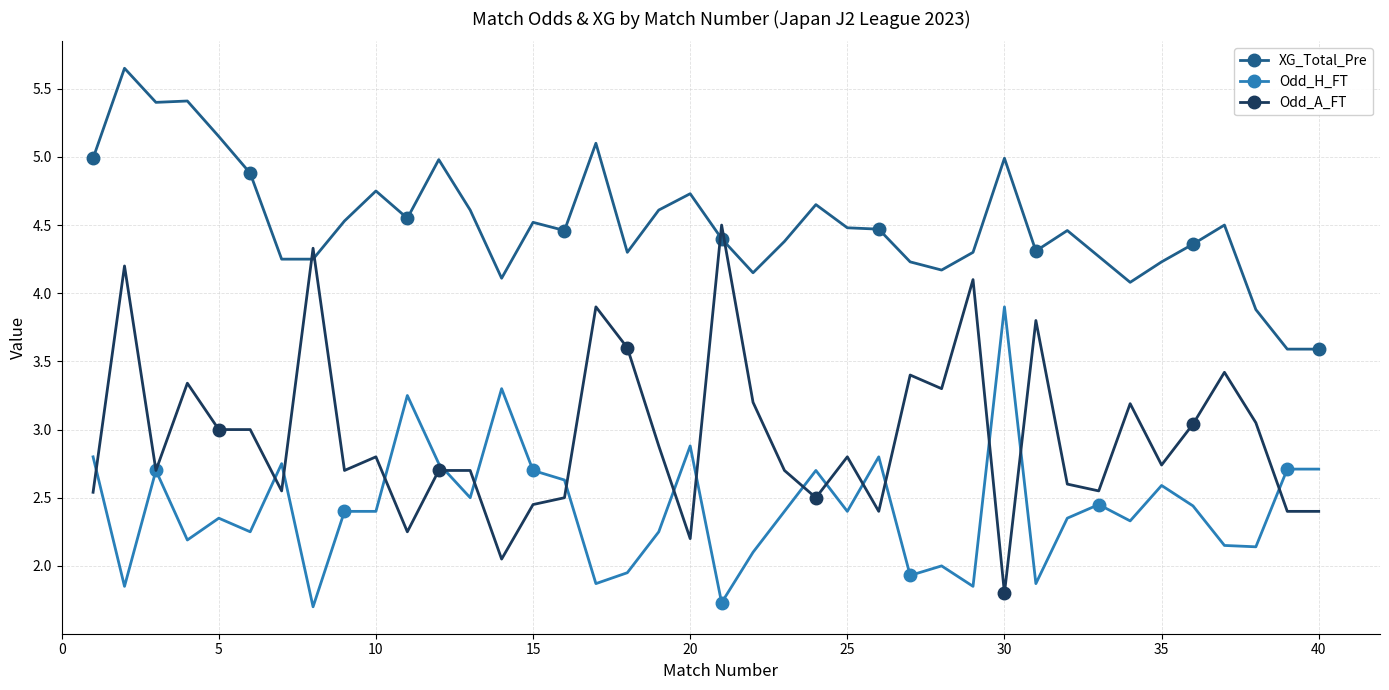

Which series has the largest total across all categories?

XG_Total_Pre